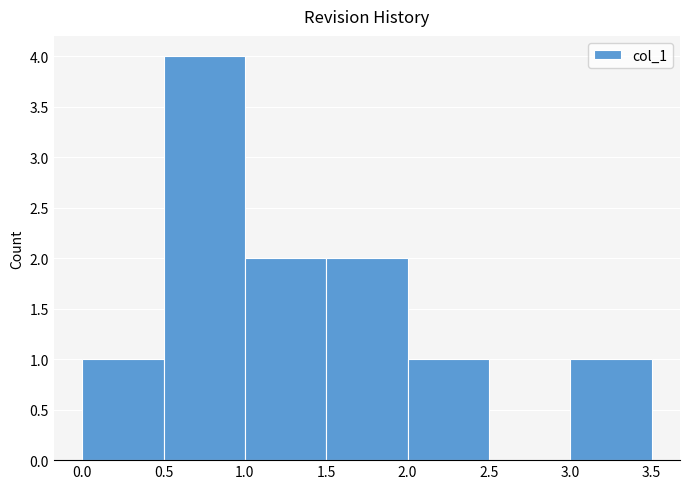

Reading left to right, list every bar in this chart as the range it spans on the x-axis followed by its height. The values are not printed on the chart, so give them approximately, as read against the axis.

0.0 to 0.5: 1
0.5 to 1.0: 4
1.0 to 1.5: 2
1.5 to 2.0: 2
2.0 to 2.5: 1
2.5 to 3.0: 0
3.0 to 3.5: 1